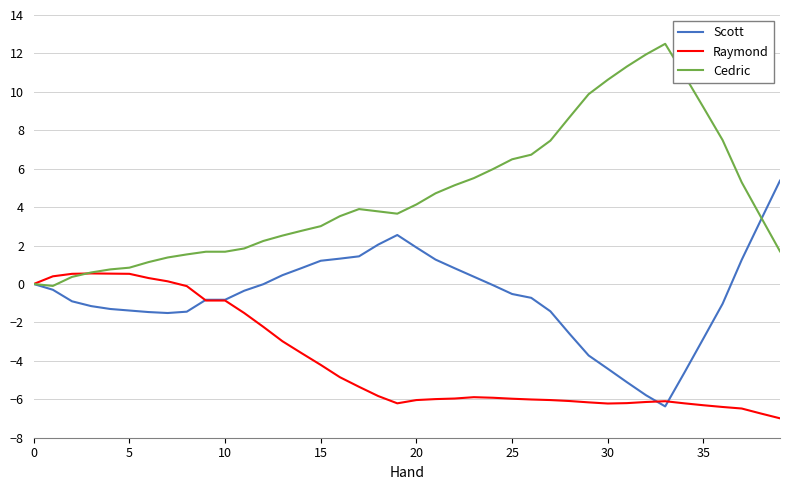

Which series has the largest total across all categories?

Cedric